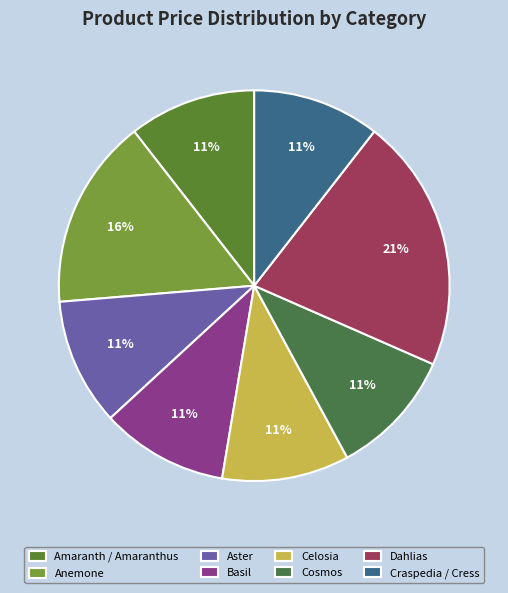

Count the number of slices in the pie.

8